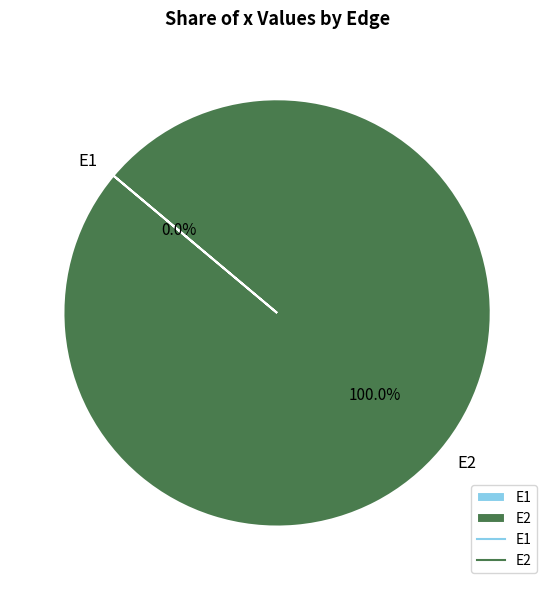

Between E1 and E2, which is larger?

E2